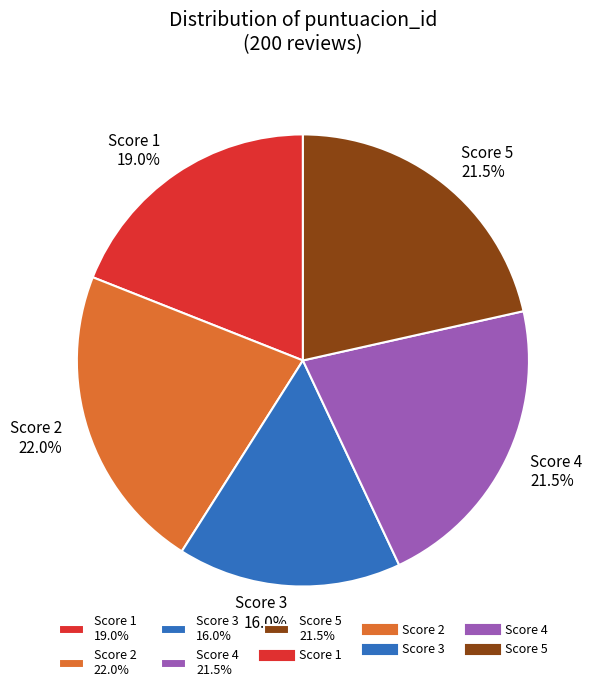

Does Score 4 21.5% account for over 50% of the chart?

No